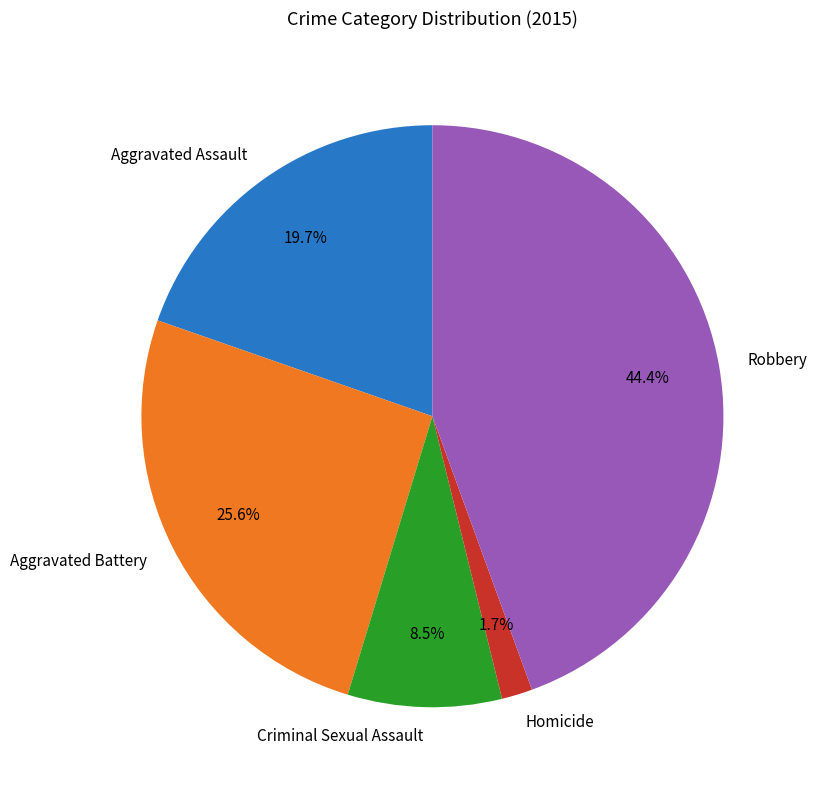

What is the ratio of the value at Criminal Sexual Assault to the value at Homicide?

5.0